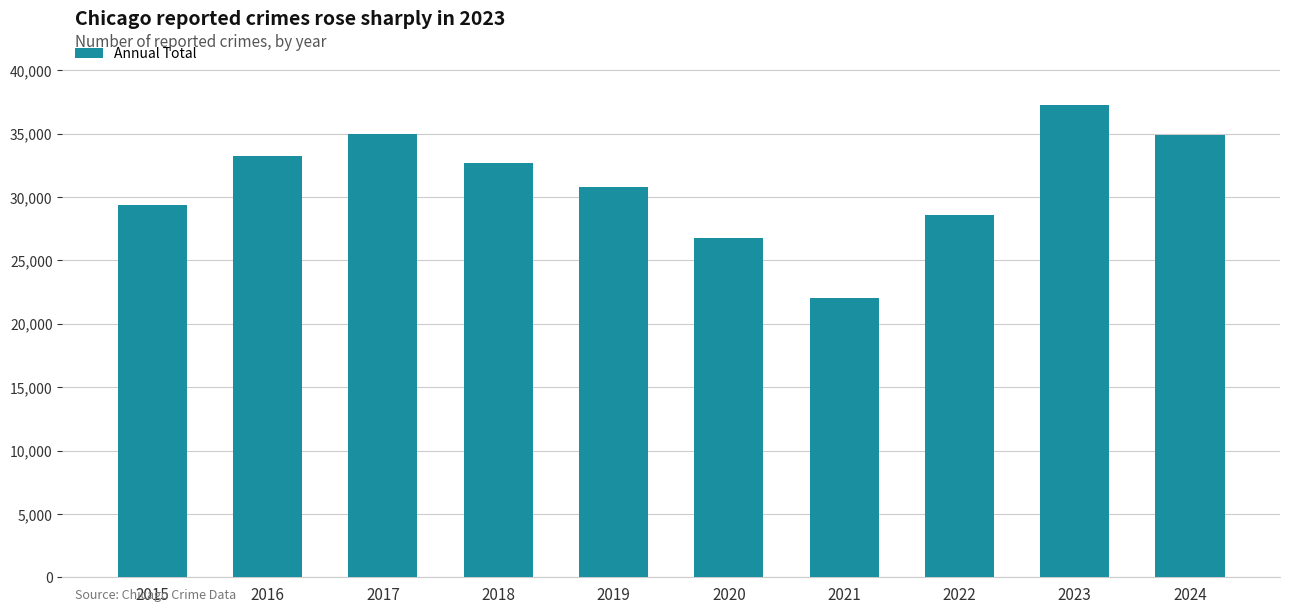

Which category has the lowest value across all series?

2021